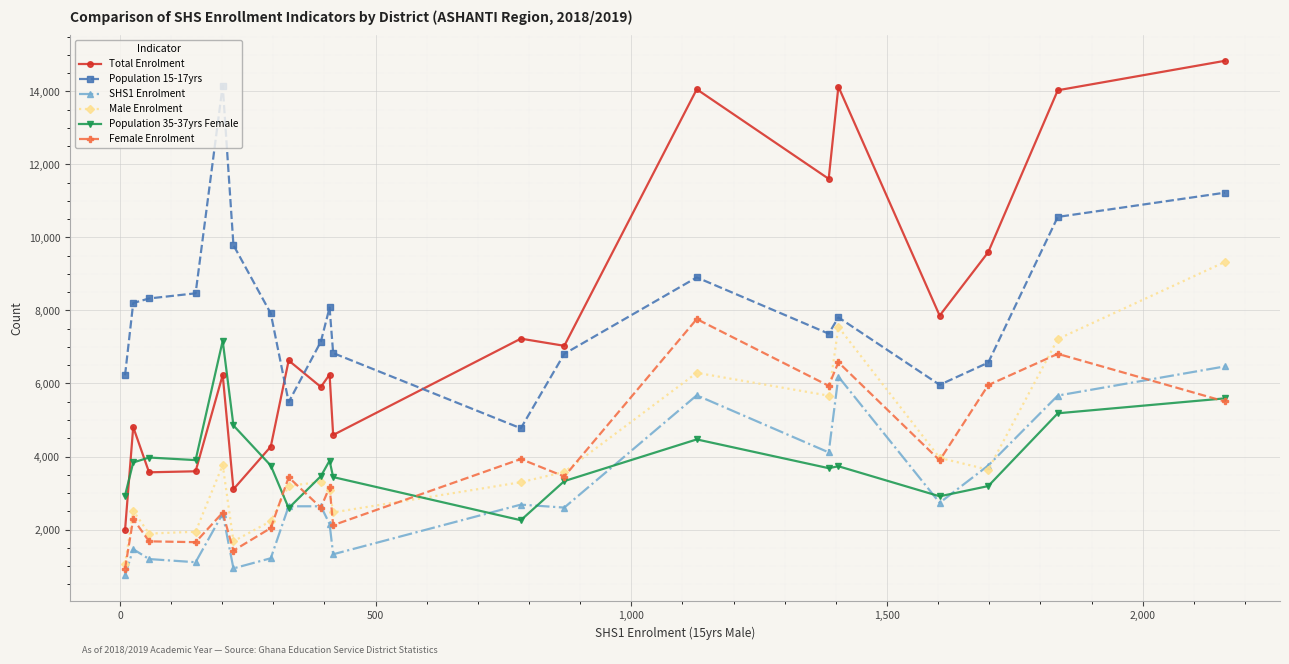

What is the greatest value displayed?

14836